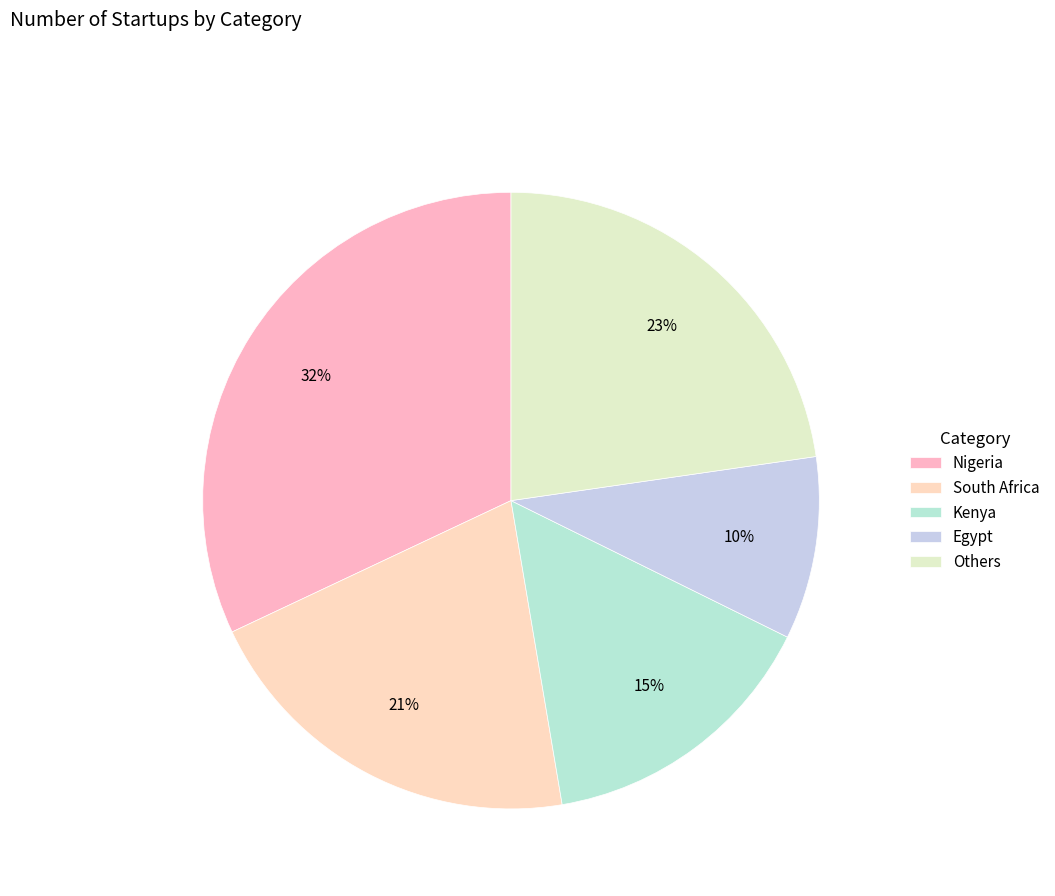

Count the number of slices in the pie.

5